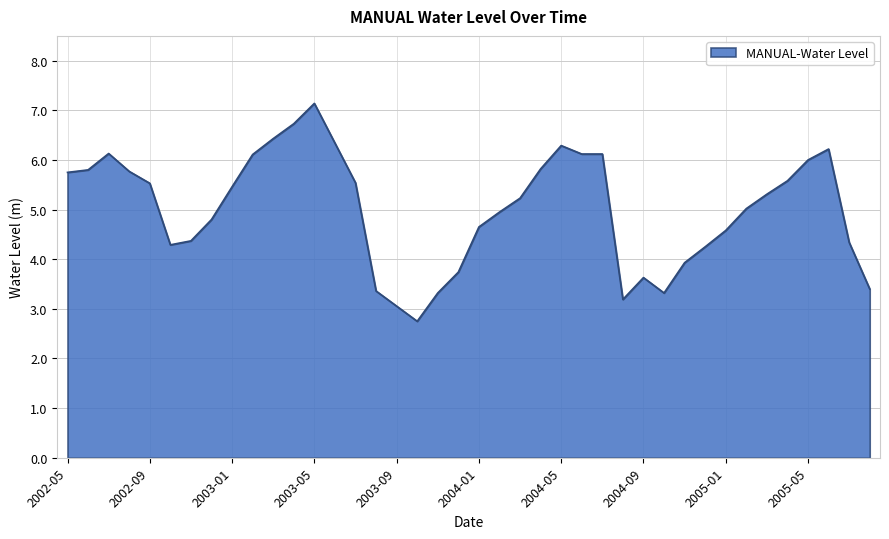

What is the difference between the maximum and minimum values?

4.4